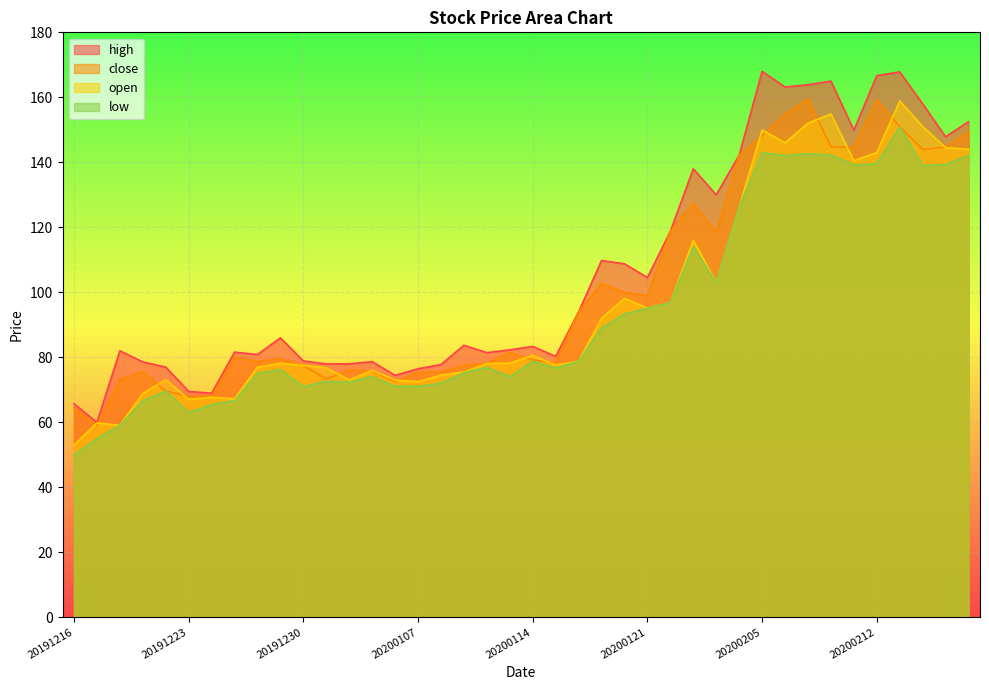

Which category has the lowest value across all series?

20191216